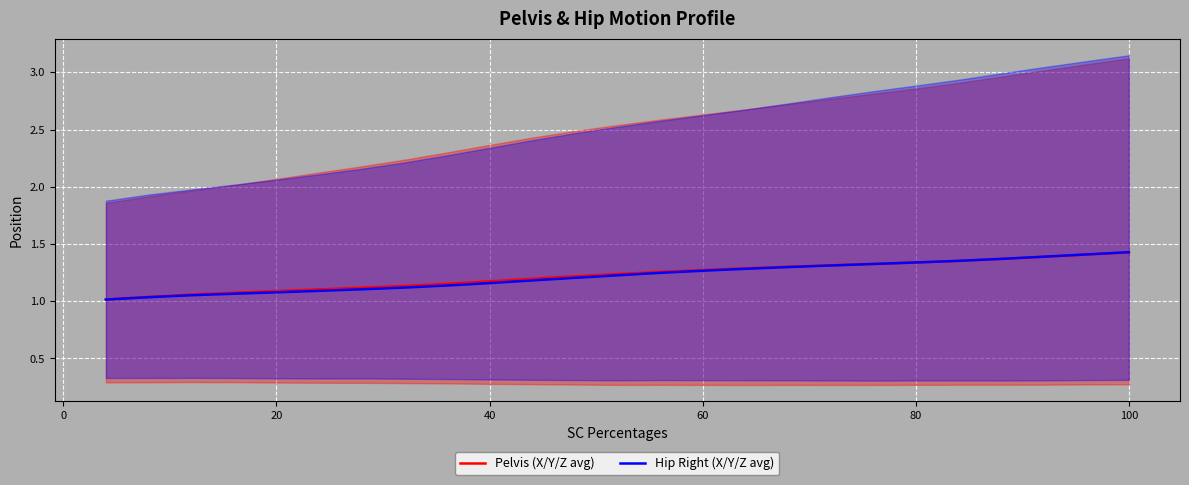

Reading left to right, extract all data points from this chart.

Pelvis (X/Y/Z avg): 1.0	1.0	1.1	1.1	1.1	1.1	1.1	1.1	1.2	1.2	1.2	1.2	1.2	1.3	1.3	1.3	1.3	1.3	1.3	1.3	1.4	1.4	1.4	1.4	1.4
Hip Right (X/Y/Z avg): 1.0	1.0	1.1	1.1	1.1	1.1	1.1	1.1	1.1	1.2	1.2	1.2	1.2	1.2	1.3	1.3	1.3	1.3	1.3	1.3	1.4	1.4	1.4	1.4	1.4